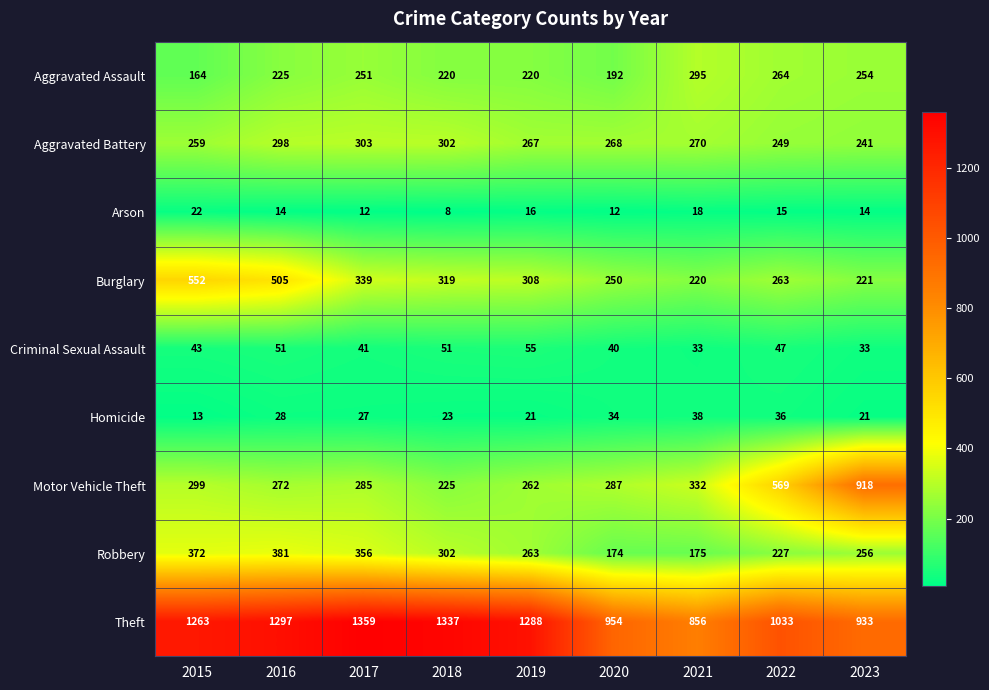

What is the difference between the highest and lowest values at 2023?

919